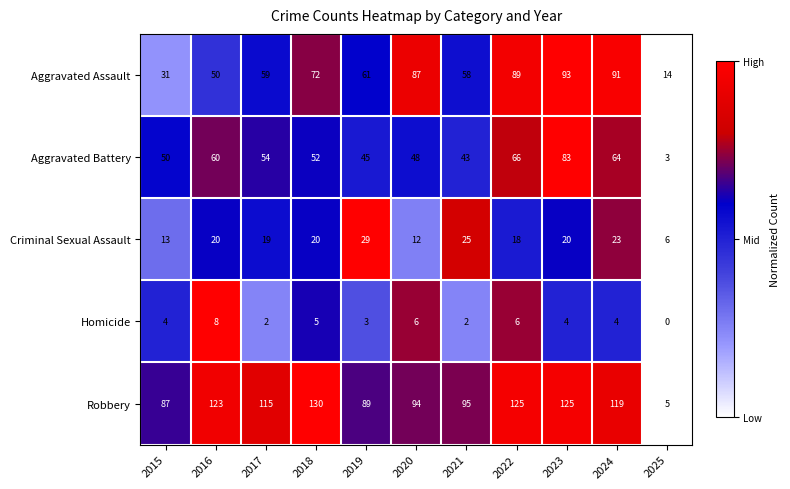

Count the number of data series in this chart.

5